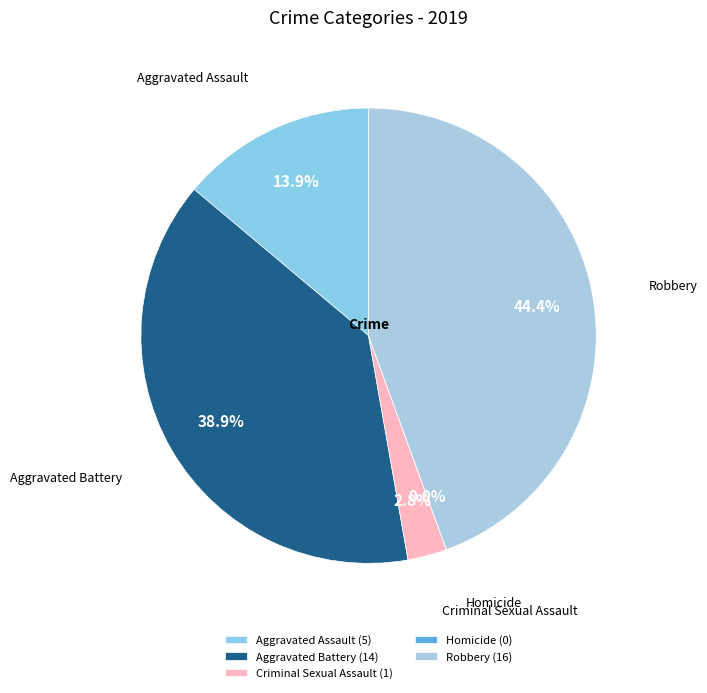

What percentage is NOT represented by Aggravated Assault?

86.1%